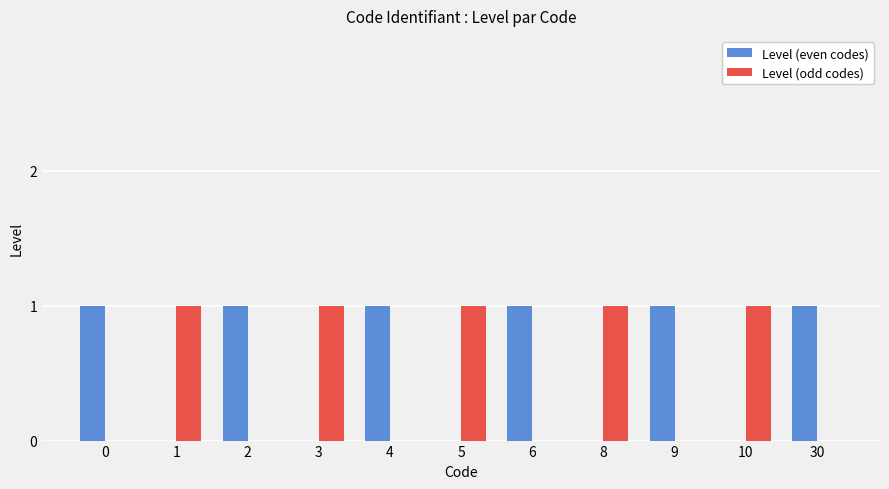

Are the bars horizontal?

No